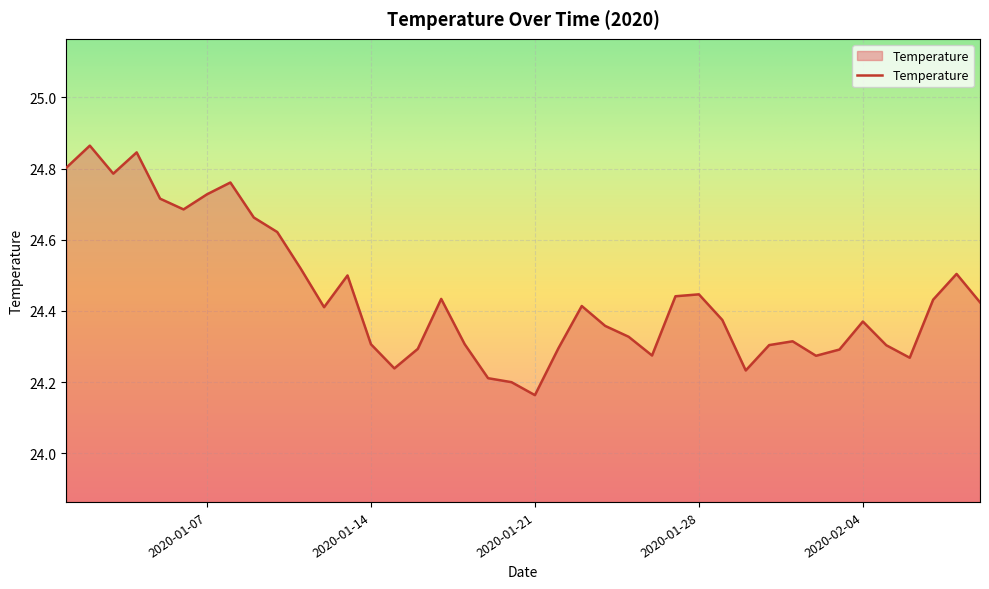

What is the difference between the maximum and minimum values?

0.7